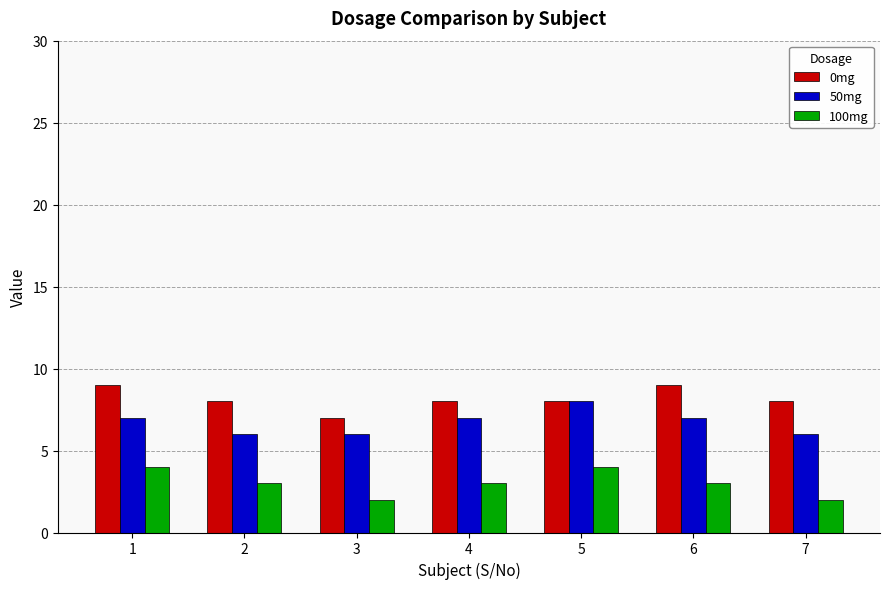

What is the value of the 0mg bar at the 4th from the left?

8